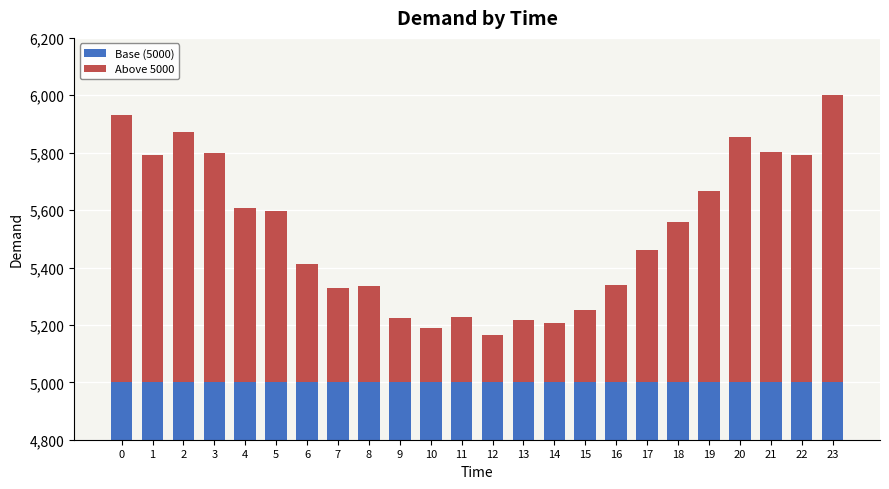

What is the maximum value for Above 5000?

1000